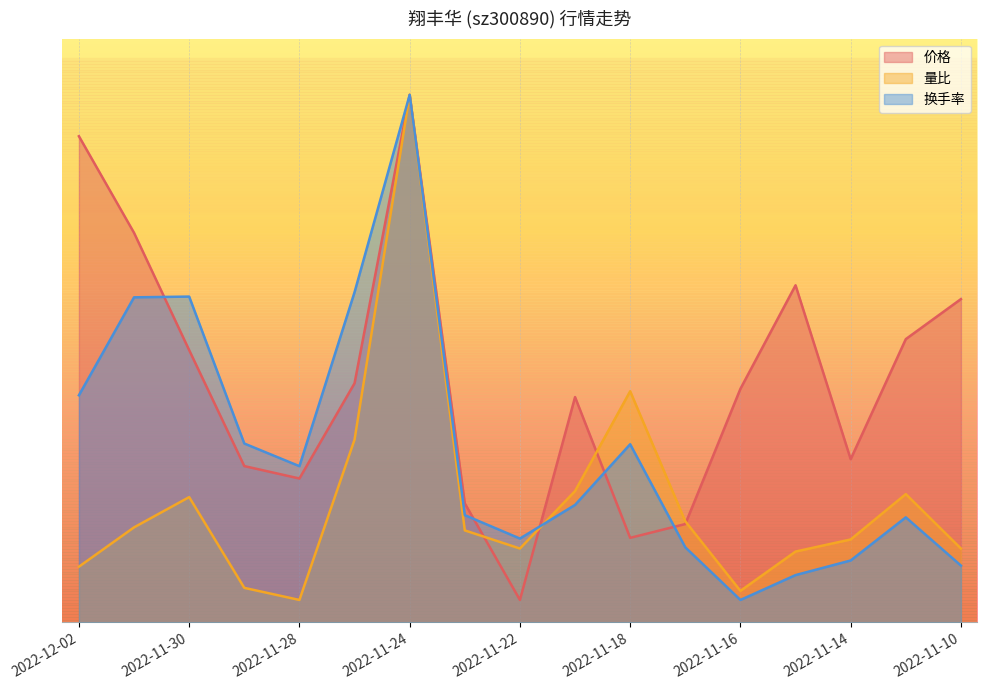

After their last crossing, which series has the higher values: 换手率 or 量比?

量比